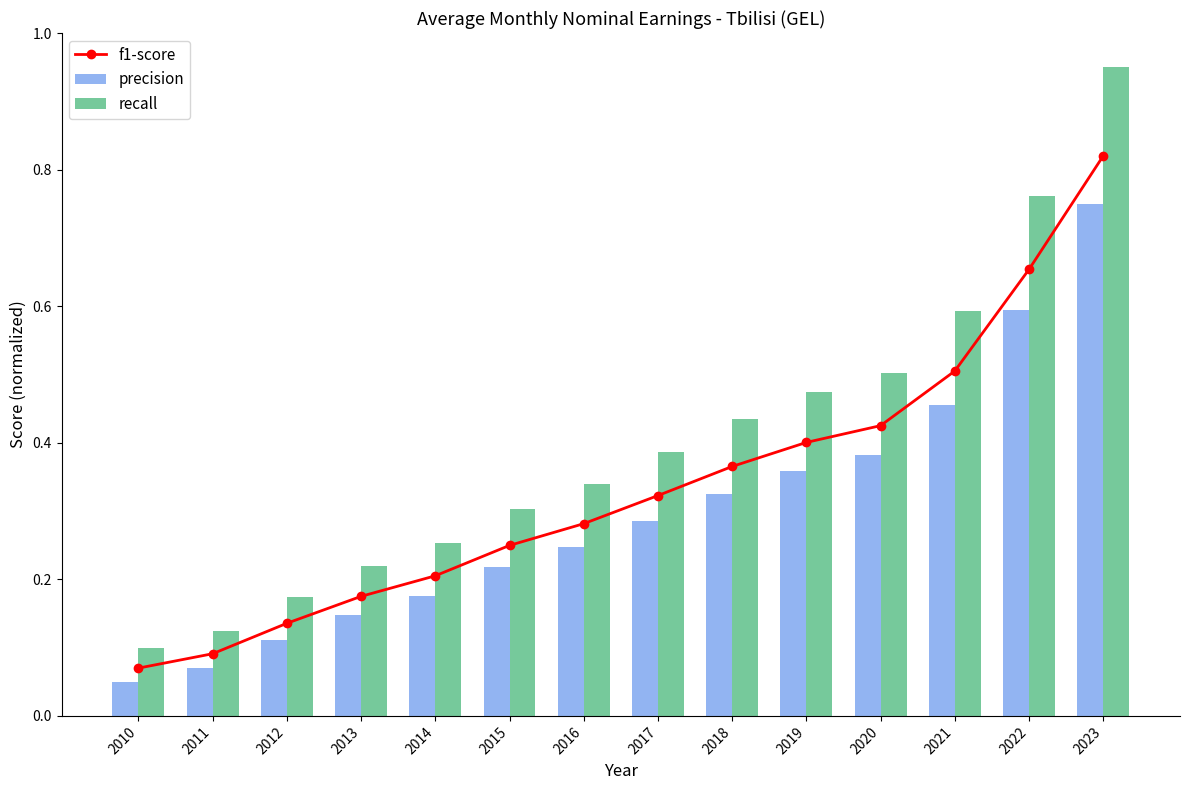

What is the maximum value for recall?

0.9